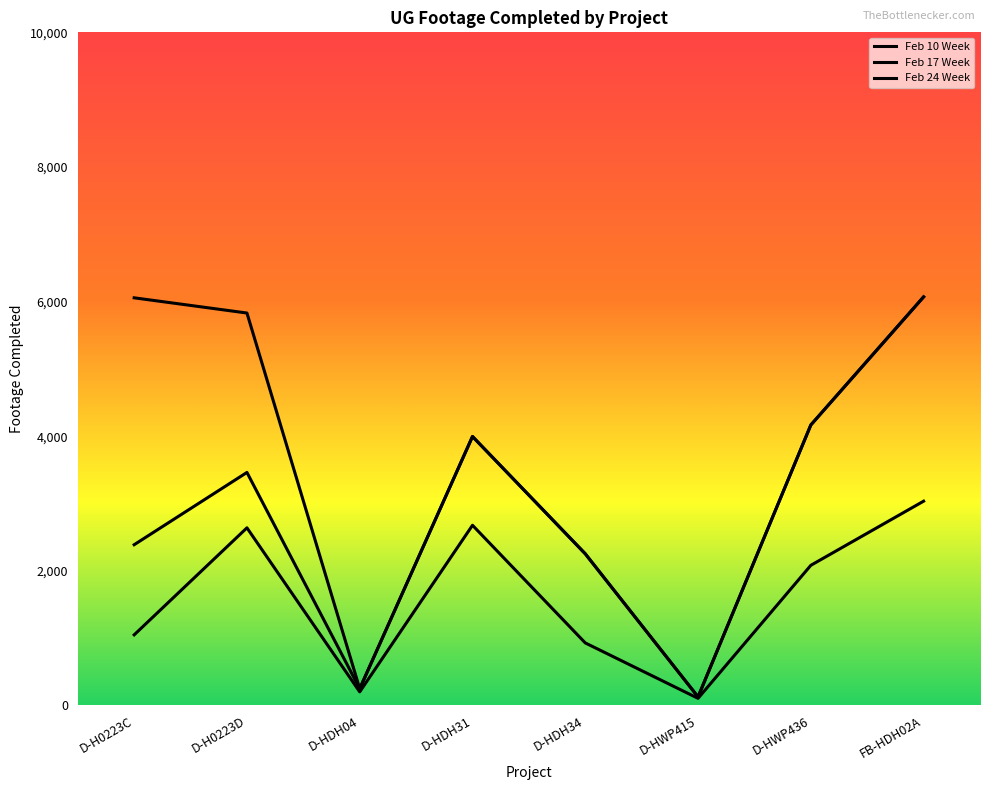

The value of Feb 10 Week at D-H0223C is 1049. True or false?

True